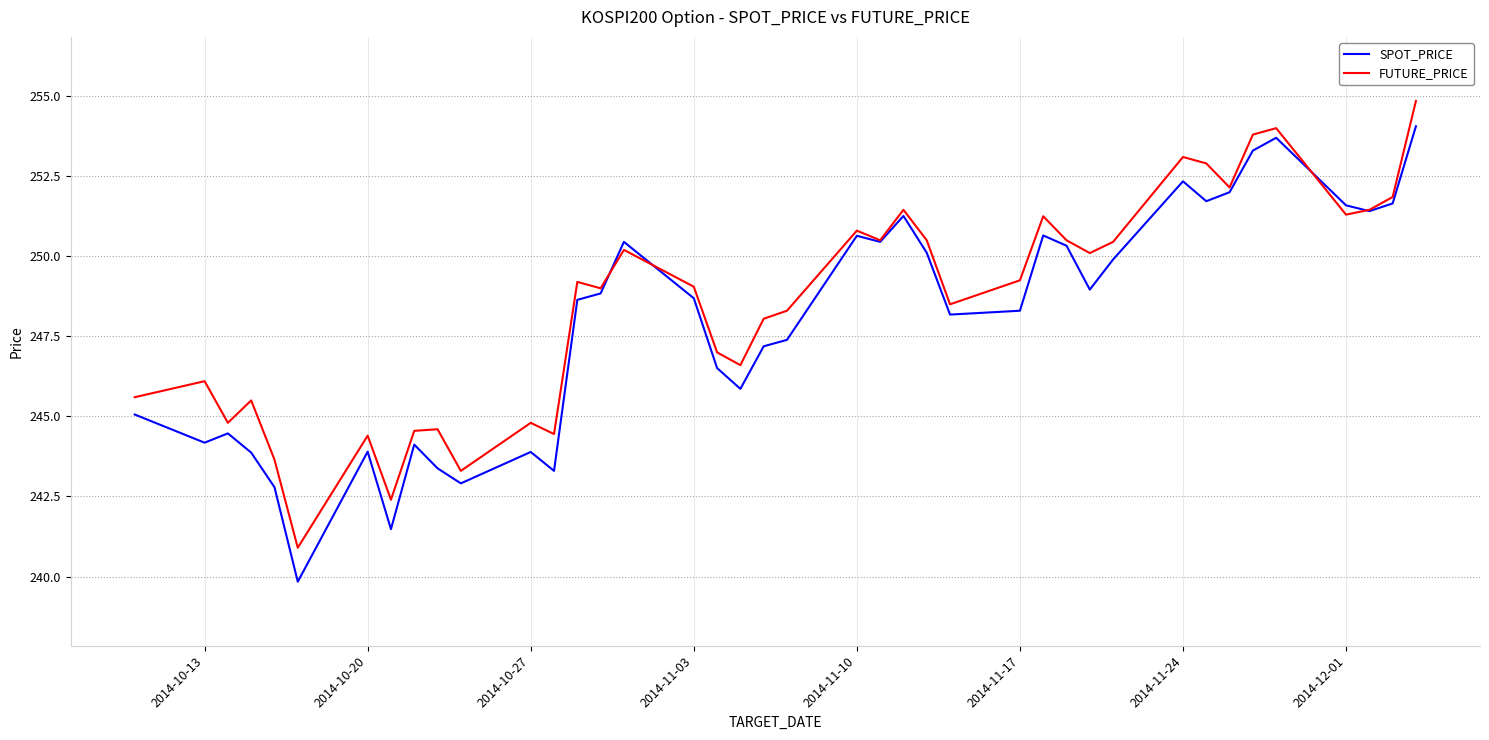

What is the maximum value for SPOT_PRICE?

254.1